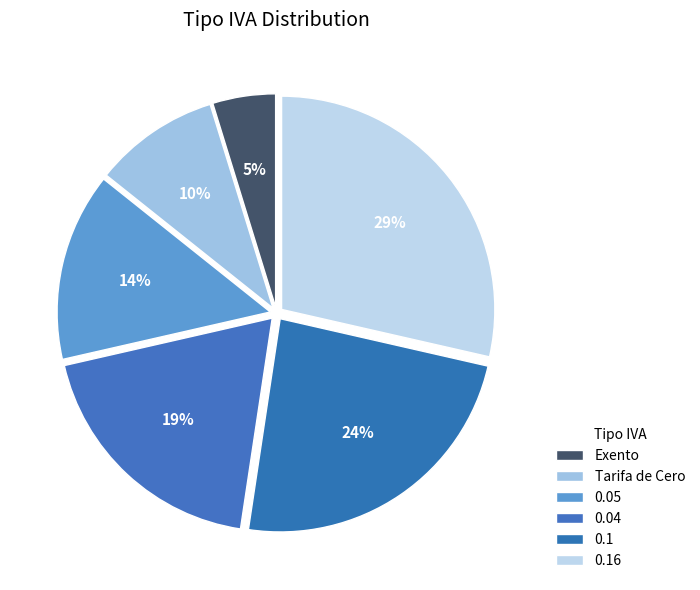

The Tarifa de Cero slice represents 1% of the pie. True or false?

False